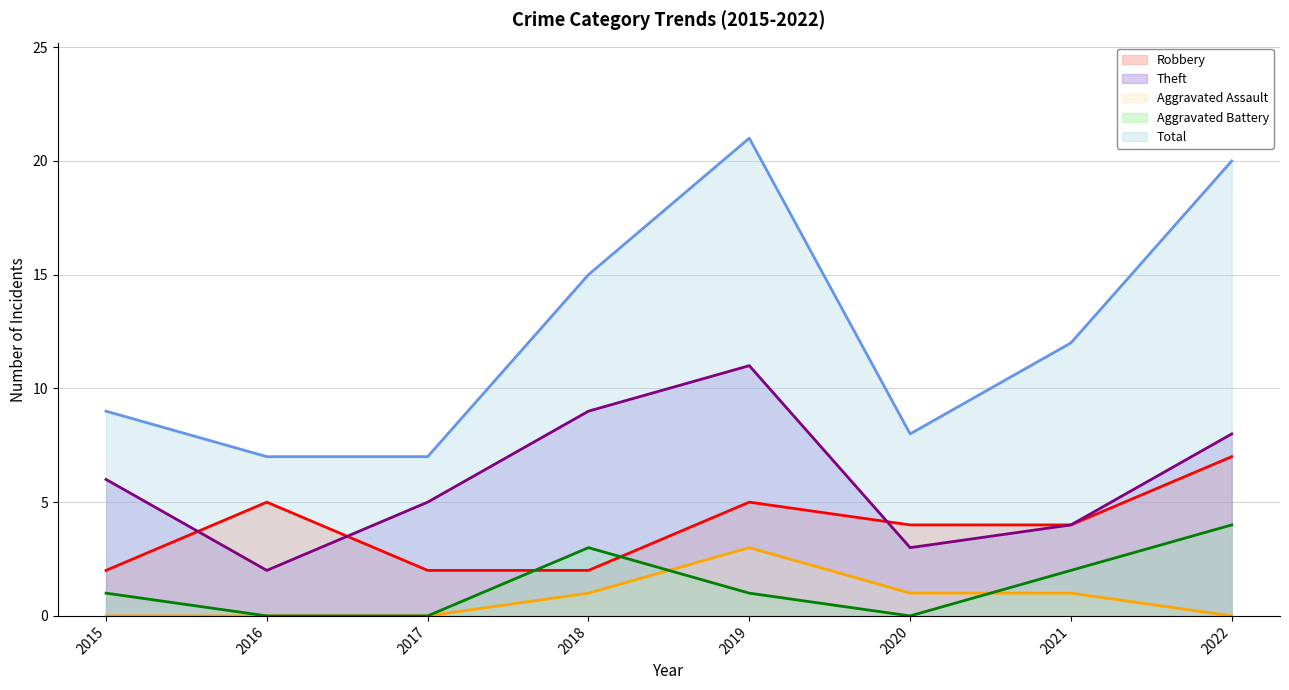

At which category is the sum across all series the highest?

2019